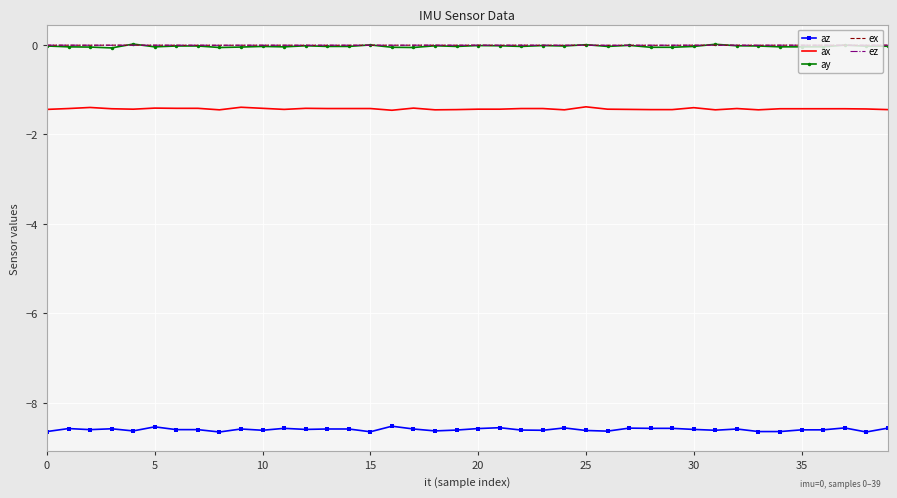

What is the maximum value for az?

-8.5